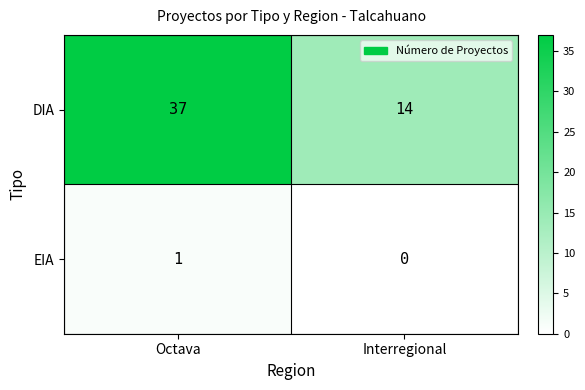

What is the difference between the maximum and minimum values in the DIA series?

23